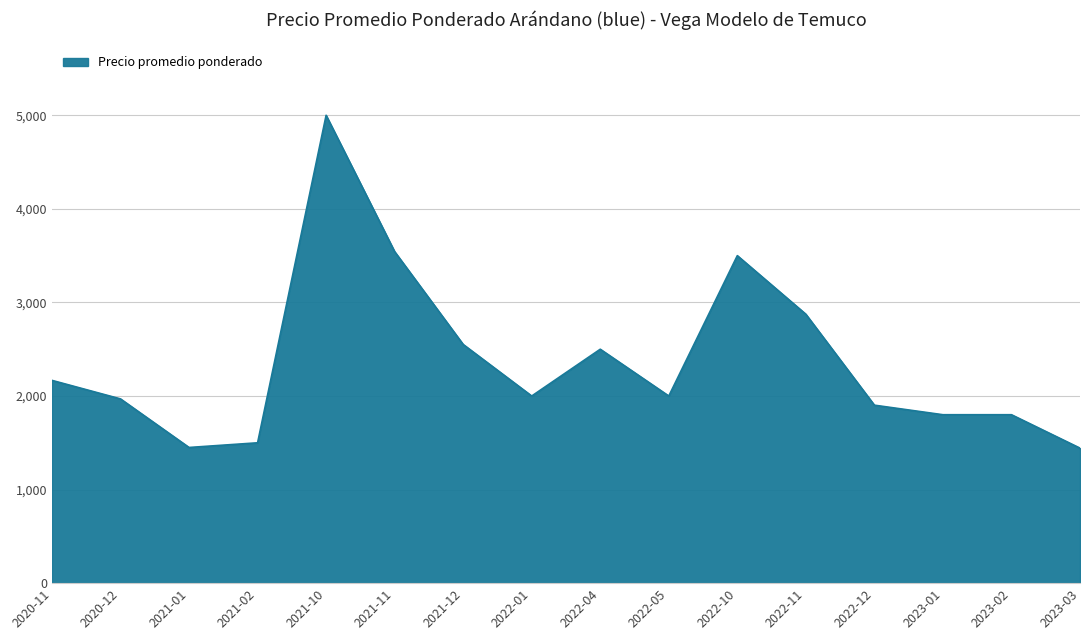

What is the minimum value shown in the chart?

1443